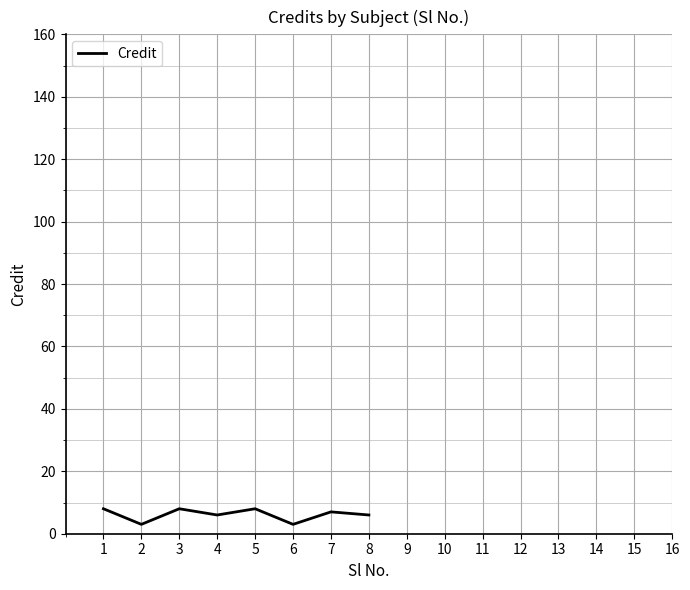

The value at 4 is 6. True or false?

True